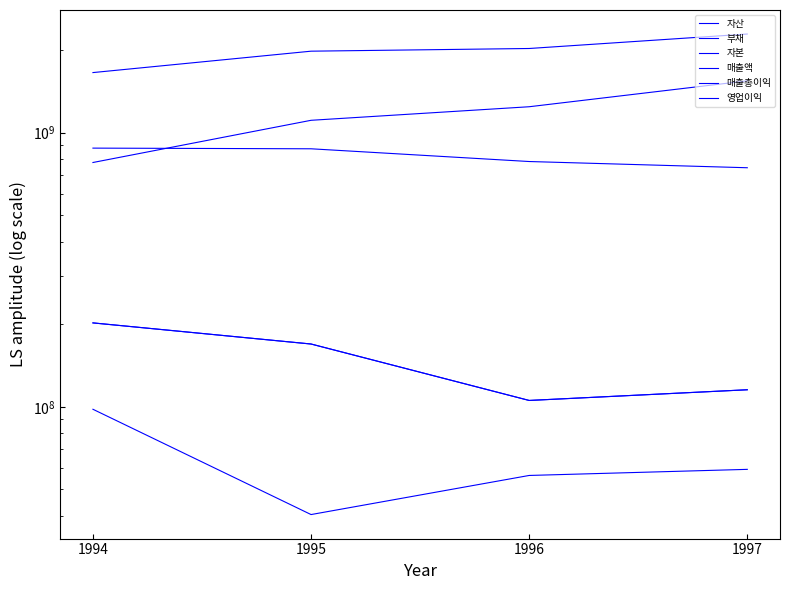

Reading right to left, extract all data points from this chart.

자산: 2291033464	2028852952	1983575288	1657232208
부채: 1545983941	1243809953	1109898749	778620934
자본: 745049523	785042999	873676539	878611274
매출액: 115407493	105491499	169480780	202377086
매출총이익: 115407493	105491499	169480780	202377086
영업이익: 59134917	56180742	40451498	97959838